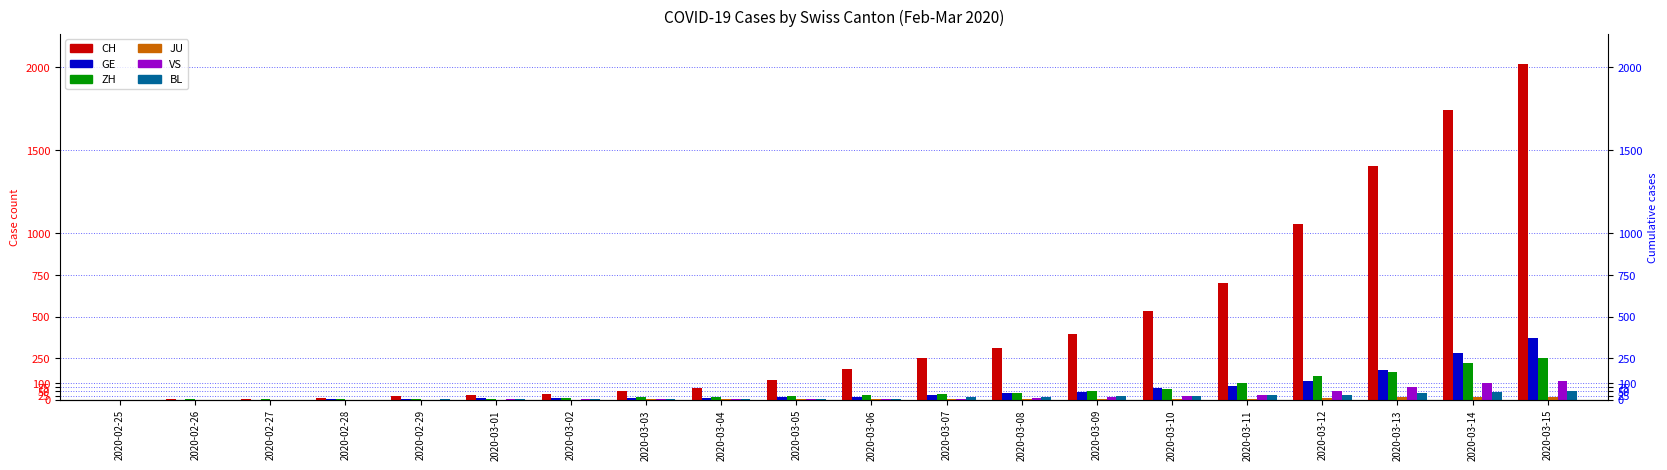

Reading right to left, transcribe all the data shown in this chart.

CH: 2021	1739	1406	1054	702	533	395	311	254	182	117	73	54	37	27	20	13	6	2	1
GE: 374	281	178	114	84	73	47	38	30	19	15	11	11	8	8	6	4	1	1	0
ZH: 251	219	164	141	102	63	50	41	35	30	24	16	14	11	7	6	2	2	2	1
JU: 19	18	17	12	7	7	7	5	5	4	4	2	2	1	1	1	1	1	0	0
VS: 115	98	76	53	30	22	17	12	7	6	5	4	3	3	2	1	1	0	0	0
BL: 54	47	42	26	26	22	20	19	15	6	6	2	2	2	2	2	1	1	0	0